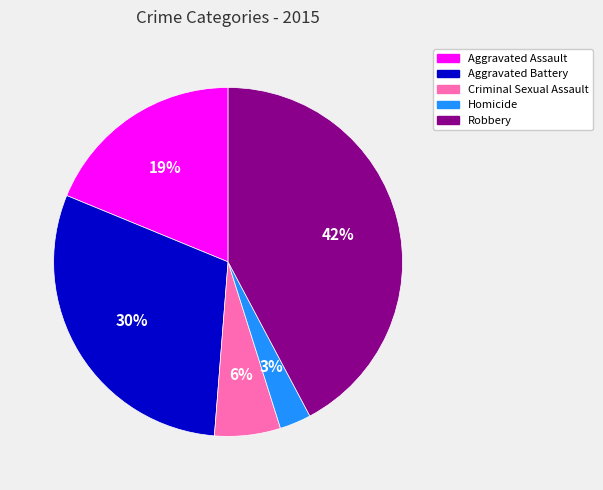

Rank the categories by value from lowest to highest.

Homicide, Criminal Sexual Assault, Aggravated Assault, Aggravated Battery, Robbery